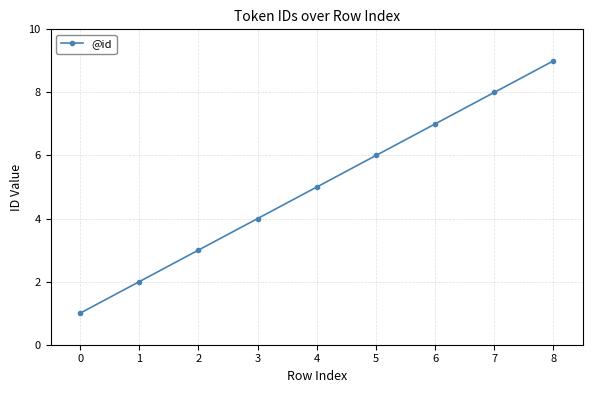

Is it true that the value at 3 is 1?

False